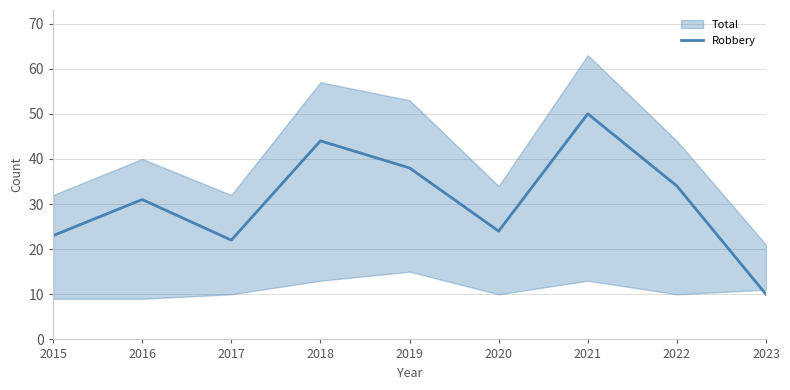

What is the average value?

31